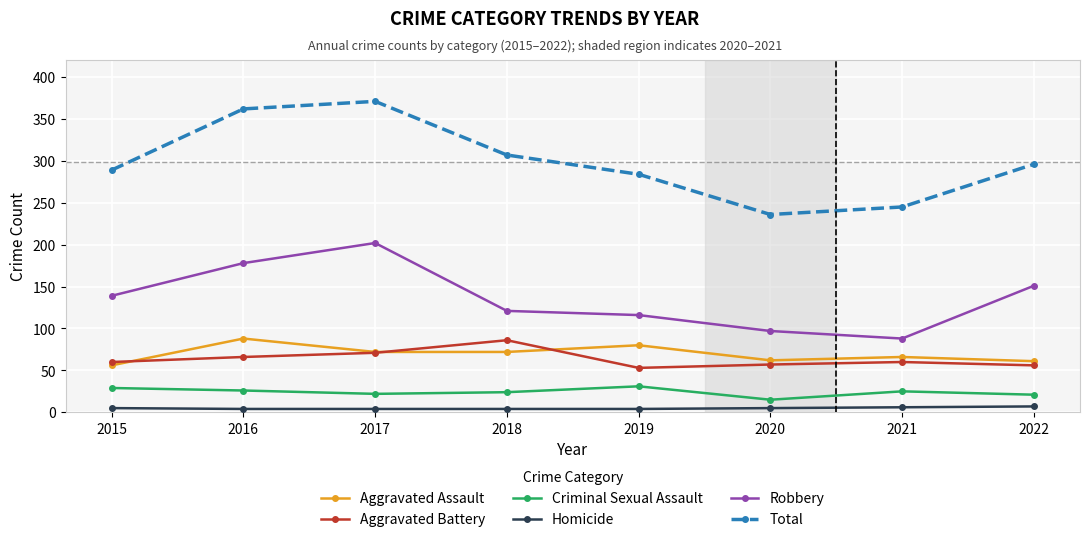

How many times do Aggravated Assault and Aggravated Battery cross each other?

3